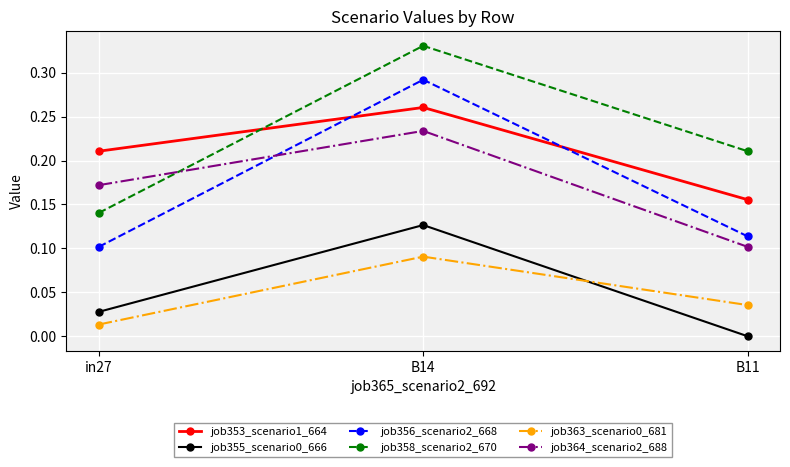

What is the sum of the job353_scenario1_664 values at B14 and in27?

0.5